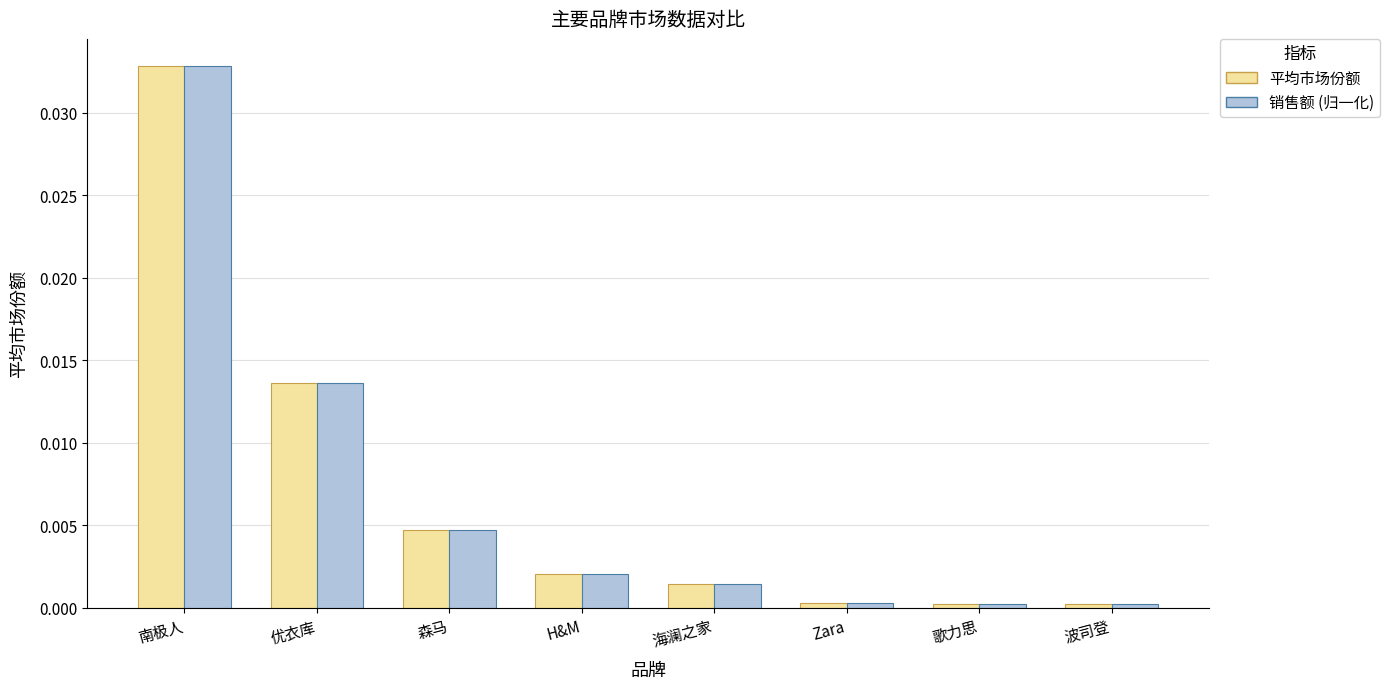

True or false: 销售额 (归一化) has a value of 0.0 at 优衣库.

True